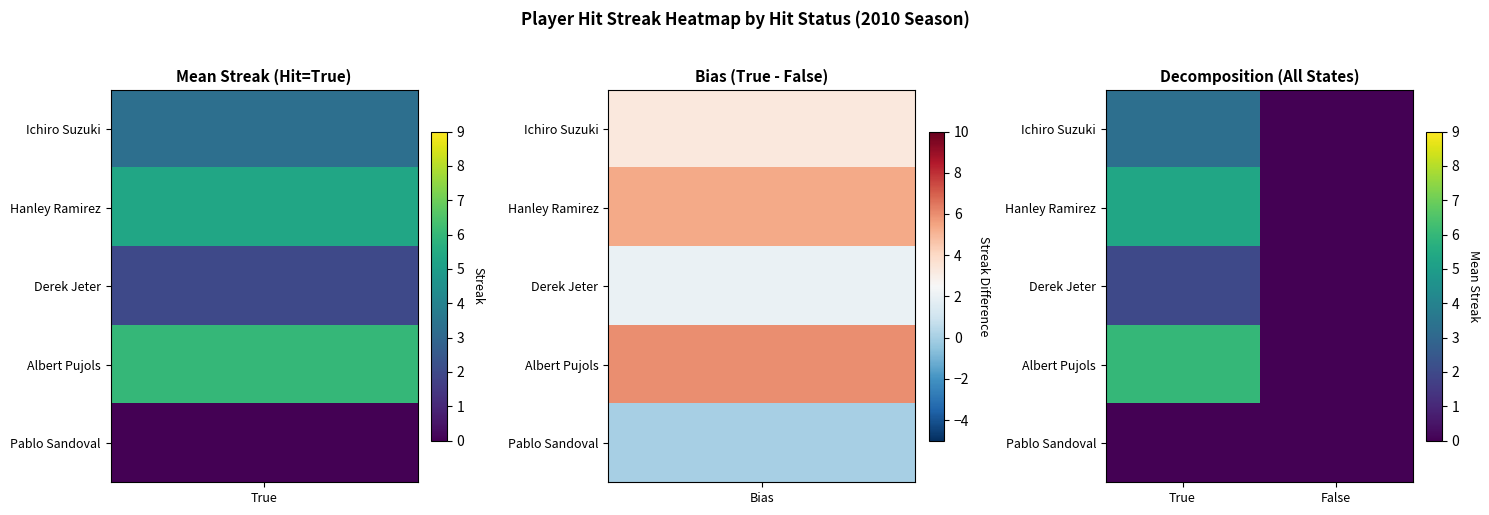

Reading left to right, extract all data points from this chart.

Ichiro Suzuki: True=3.3	False=0.0
Hanley Ramirez: True=5.3	False=0.0
Derek Jeter: True=2.0	False=0.0
Albert Pujols: True=6.0	False=0.0
Pablo Sandoval: True=0.0	False=0.0